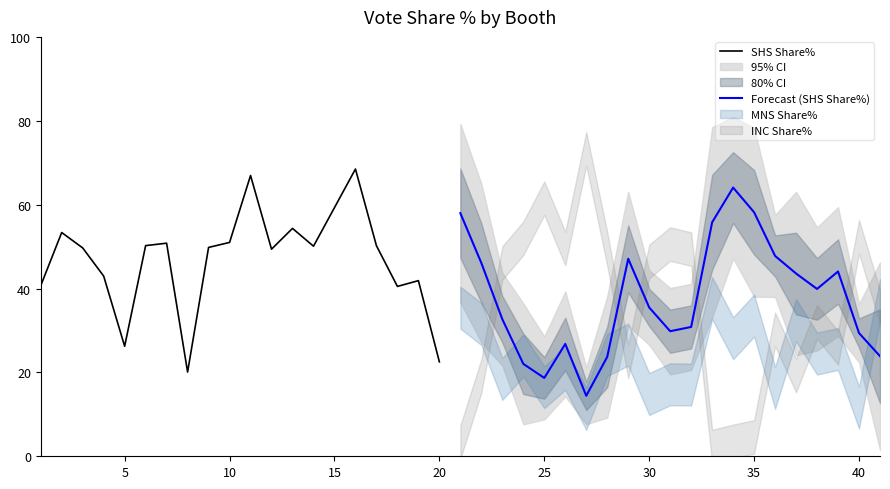

True or false: SHS Share% has a value of 35.3 at 5.

False